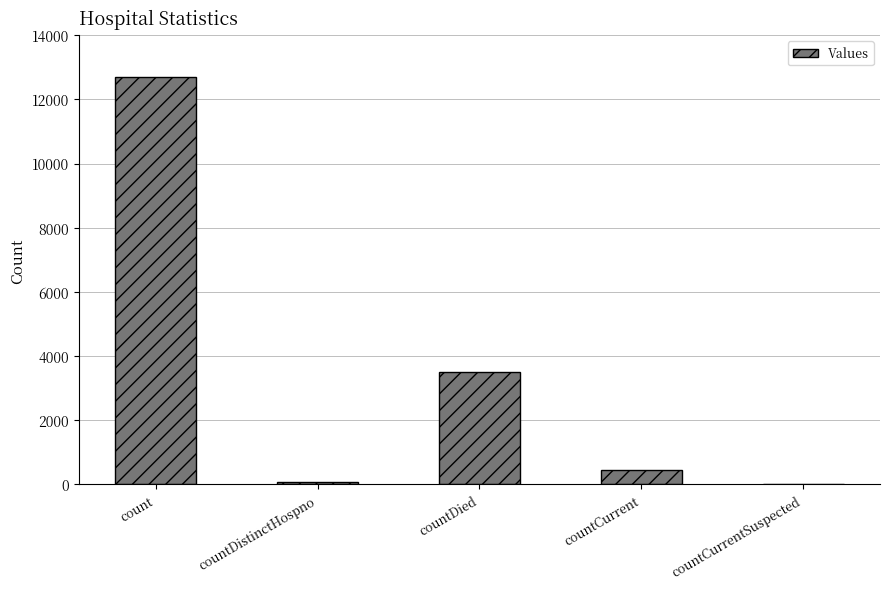

Reading left to right, extract all data points from this chart.

12711	76	3489	448	0